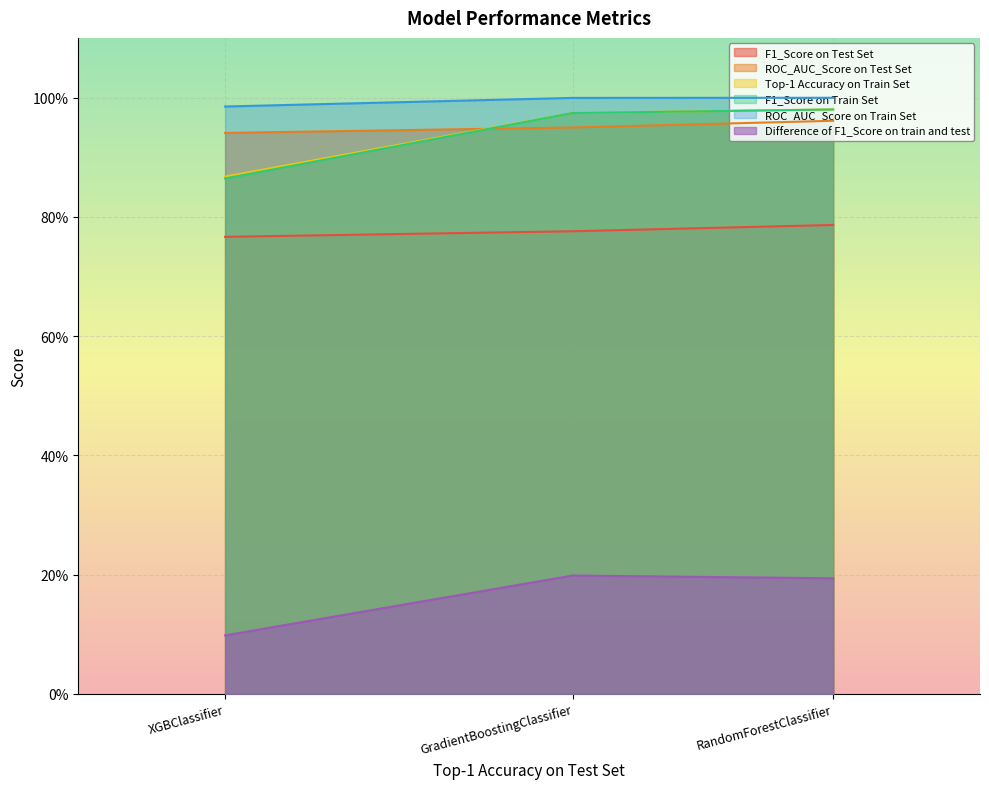

The ROC_AUC_Score on Train Set series shows 0.6 at XGBClassifier. True or false?

False